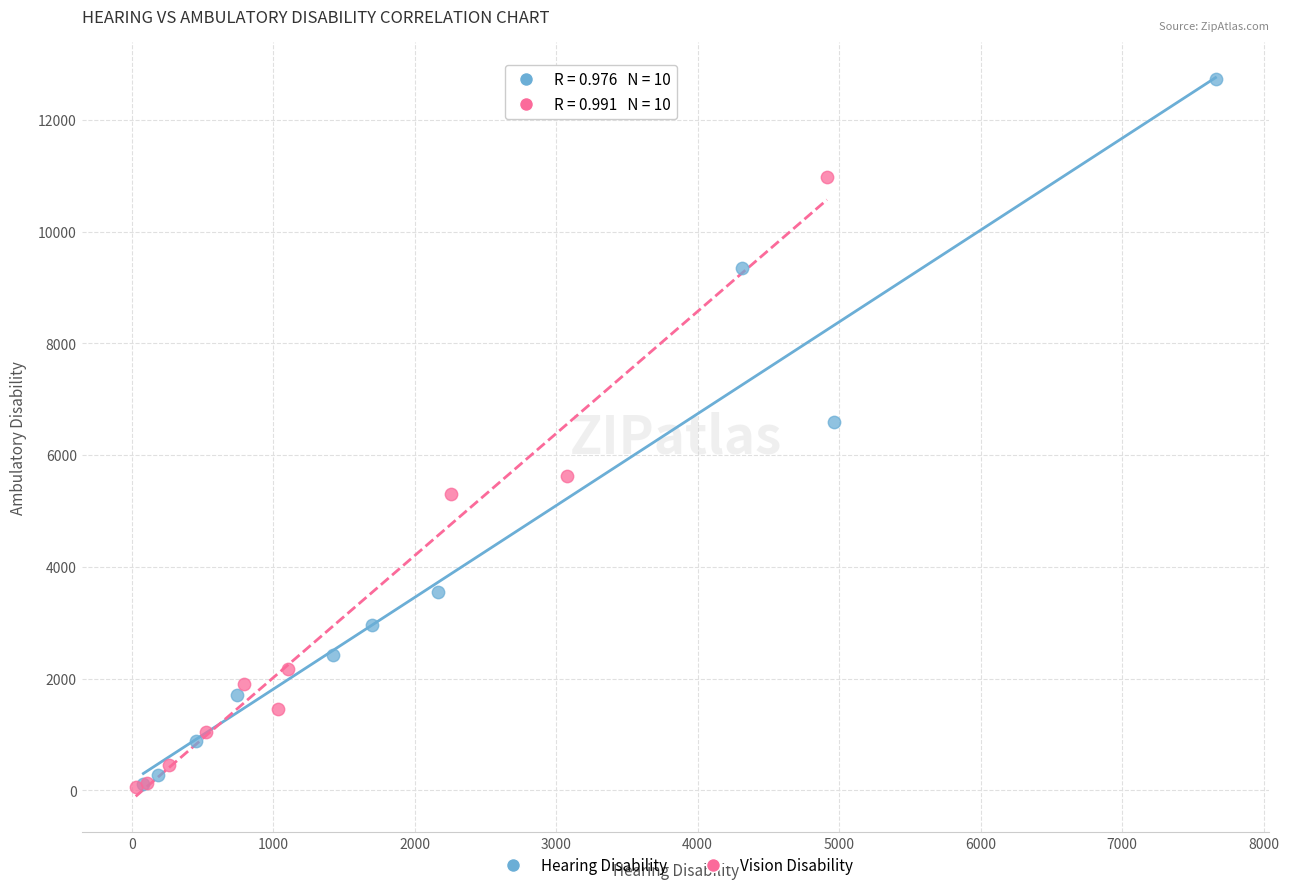

Which series has the largest Y range (max minus min)?

Hearing Disability